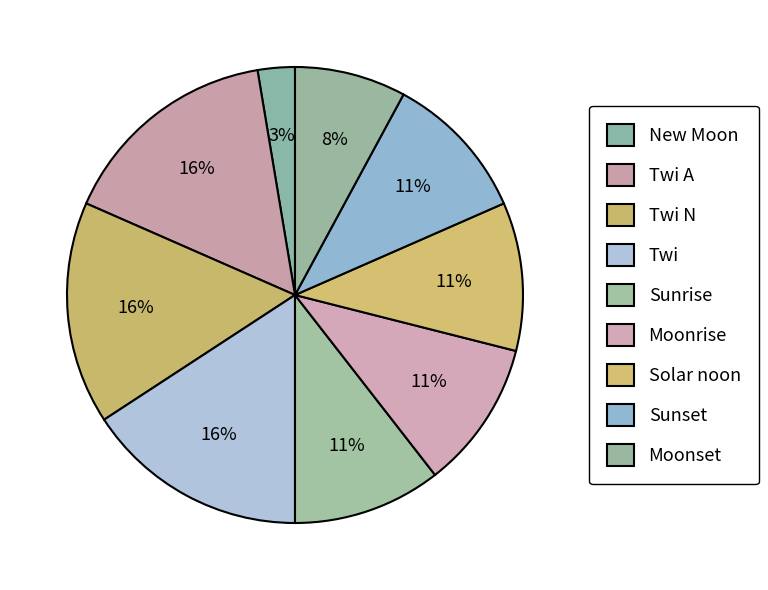

What is the smallest slice in the pie chart?

New Moon